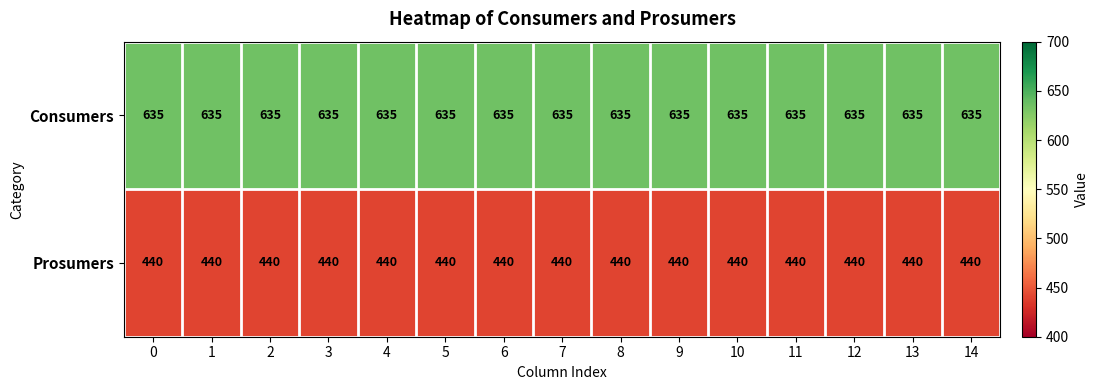

The Consumers series shows 1104 at 14. True or false?

False